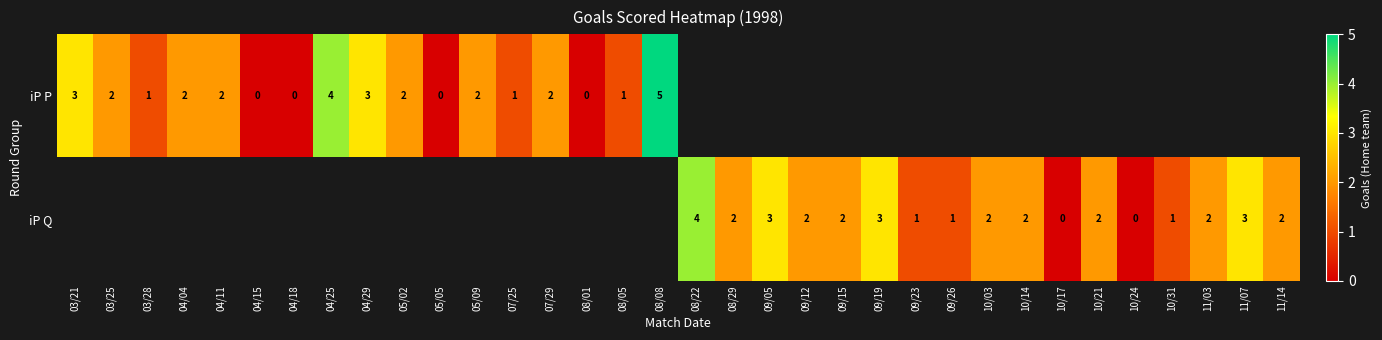

What is the difference between the maximum and minimum values in the row_0 series?

5.0